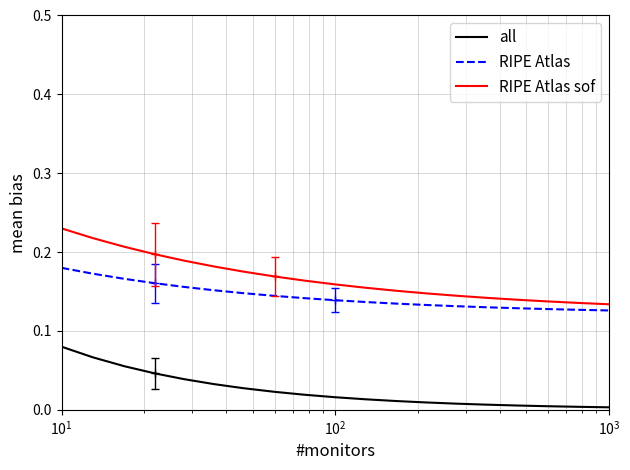

True or false: RIPE Atlas and all cross at least once.

False